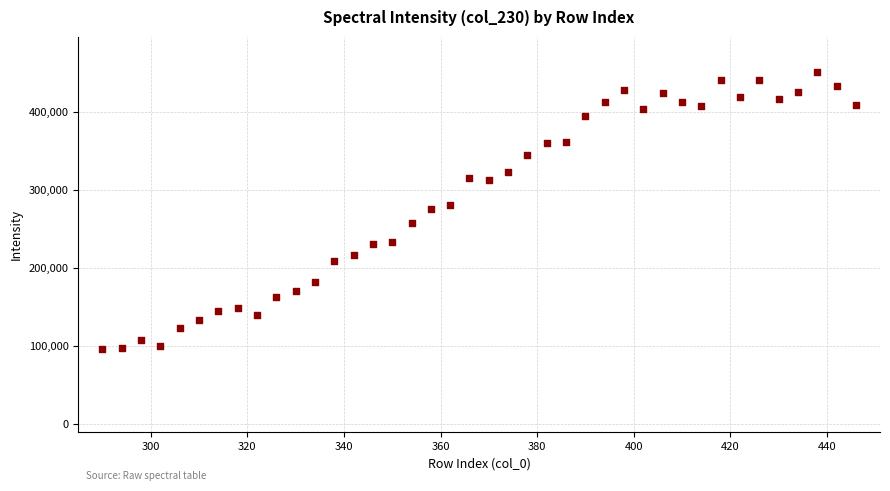

What is the range of X values (max minus min)?

156.0